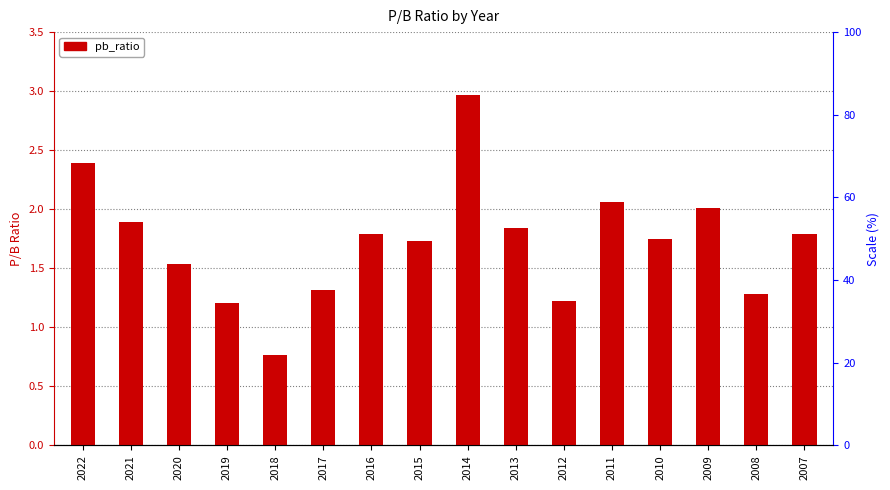

True or false: the data shows 0.5 at 2016.

False